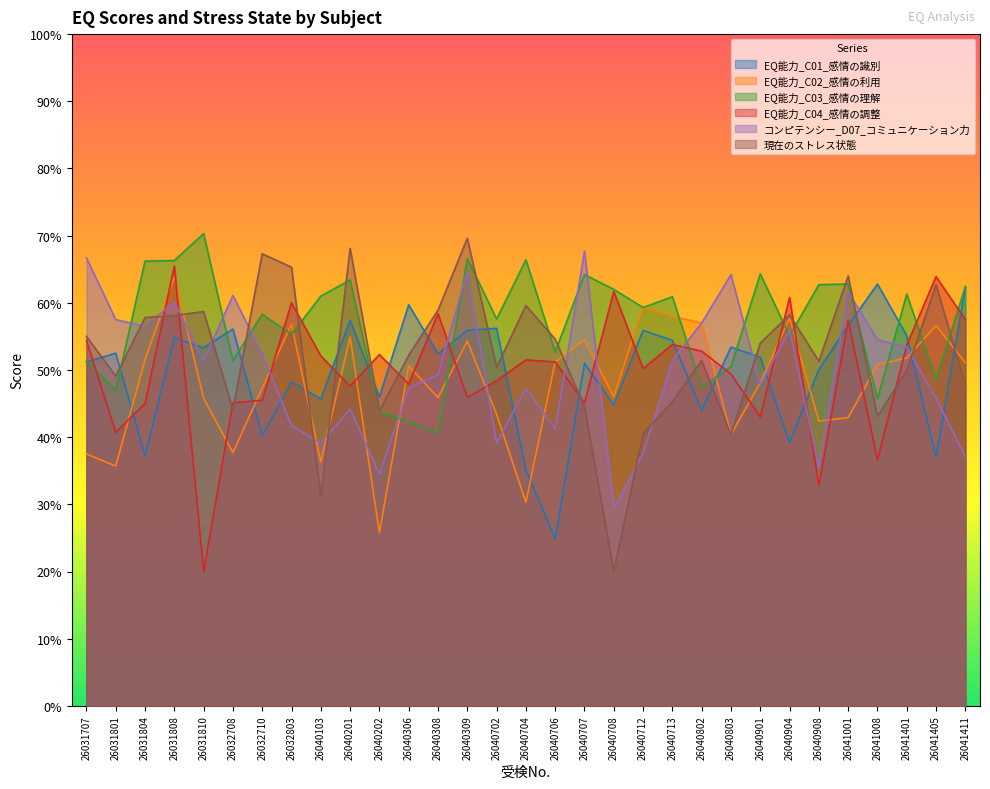

Reading right to left, list all the values displayed in this chart.

EQ能力_C01_感情の識別: 26041411=62.4	26041405=37.0	26041401=55.1	26041008=62.8	26041001=56.6	26040908=50.1	26040904=39.2	26040901=51.9	26040803=53.4	26040802=44.0	26040713=54.4	26040712=55.9	26040708=44.8	26040707=51.0	26040706=24.8	26040704=35.1	26040702=56.2	26040309=55.9	26040308=52.4	26040306=59.7	26040202=46.0	26040201=57.4	26040103=45.7	26032803=48.2	26032710=40.2	26032708=56.1	26031810=53.3	26031808=54.8	26031804=37.2	26031801=52.5	26031707=51.2
EQ能力_C02_感情の利用: 26041411=51.1	26041405=56.6	26041401=51.8	26041008=50.8	26041001=42.9	26040908=42.4	26040904=57.7	26040901=48.1	26040803=40.4	26040802=57.0	26040713=58.0	26040712=59.4	26040708=46.0	26040707=54.5	26040706=51.2	26040704=30.3	26040702=43.4	26040309=54.3	26040308=45.9	26040306=50.6	26040202=25.8	26040201=54.9	26040103=36.3	26032803=56.8	26032710=47.3	26032708=37.7	26031810=45.8	26031808=63.9	26031804=51.5	26031801=35.7	26031707=37.5
EQ能力_C03_感情の理解: 26041411=62.4	26041405=48.6	26041401=61.3	26041008=45.7	26041001=62.8	26040908=62.7	26040904=55.1	26040901=64.3	26040803=50.5	26040802=47.4	26040713=60.9	26040712=59.3	26040708=62.0	26040707=64.2	26040706=52.7	26040704=66.4	26040702=57.6	26040309=66.6	26040308=40.6	26040306=42.3	26040202=43.8	26040201=63.4	26040103=61.0	26032803=55.3	26032710=58.3	26032708=51.4	26031810=70.3	26031808=66.3	26031804=66.2	26031801=47.0	26031707=51.3
EQ能力_C04_感情の調整: 26041411=57.5	26041405=63.9	26041401=53.7	26041008=36.6	26041001=57.4	26040908=32.8	26040904=60.8	26040901=43.0	26040803=49.4	26040802=52.8	26040713=53.8	26040712=50.2	26040708=61.7	26040707=45.1	26040706=51.2	26040704=51.5	26040702=48.4	26040309=45.9	26040308=58.4	26040306=47.9	26040202=52.3	26040201=47.6	26040103=52.1	26032803=60.0	26032710=45.5	26032708=45.1	26031810=20.0	26031808=65.5	26031804=45.0	26031801=40.7	26031707=54.4
コンピテンシー_D07_コミュニケーション力: 26041411=37.1	26041405=45.8	26041401=53.4	26041008=54.5	26041001=61.6	26040908=35.5	26040904=56.0	26040901=47.8	26040803=64.2	26040802=57.0	26040713=51.4	26040712=37.6	26040708=29.4	26040707=67.7	26040706=41.2	26040704=47.3	26040702=39.1	26040309=64.7	26040308=49.3	26040306=47.3	26040202=34.5	26040201=44.2	26040103=39.1	26032803=41.7	26032710=52.4	26032708=61.1	26031810=51.4	26031808=60.1	26031804=56.5	26031801=57.5	26031707=66.7
現在のストレス状態: 26041411=47.7	26041405=62.7	26041401=49.9	26041008=43.1	26041001=64.0	26040908=51.3	26040904=58.2	26040901=54.0	26040803=40.4	26040802=51.4	26040713=45.3	26040712=40.5	26040708=20.0	26040707=44.5	26040706=54.6	26040704=59.6	26040702=50.4	26040309=69.6	26040308=58.9	26040306=52.2	26040202=43.9	26040201=68.1	26040103=31.2	26032803=65.3	26032710=67.3	26032708=44.1	26031810=58.7	26031808=58.1	26031804=57.8	26031801=49.1	26031707=55.0